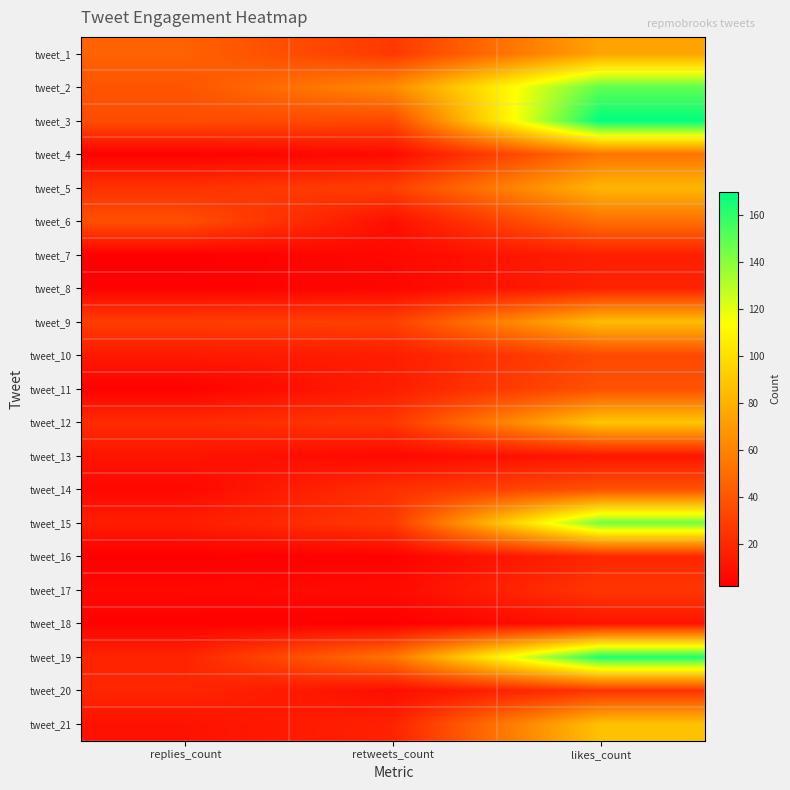

Which label corresponds to the largest value in the chart?

likes_count